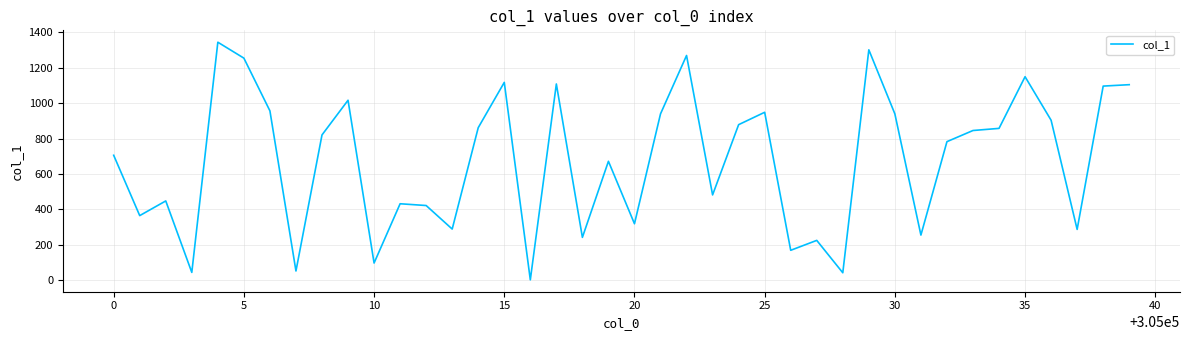

What is the difference between the maximum and minimum values?

1343